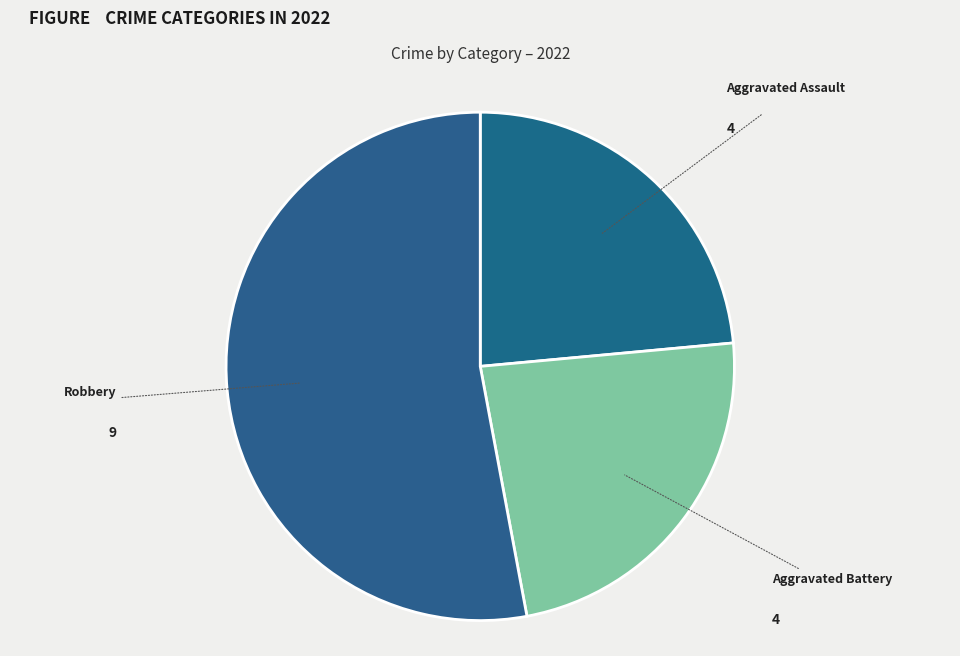

What is the majority slice?

Robbery